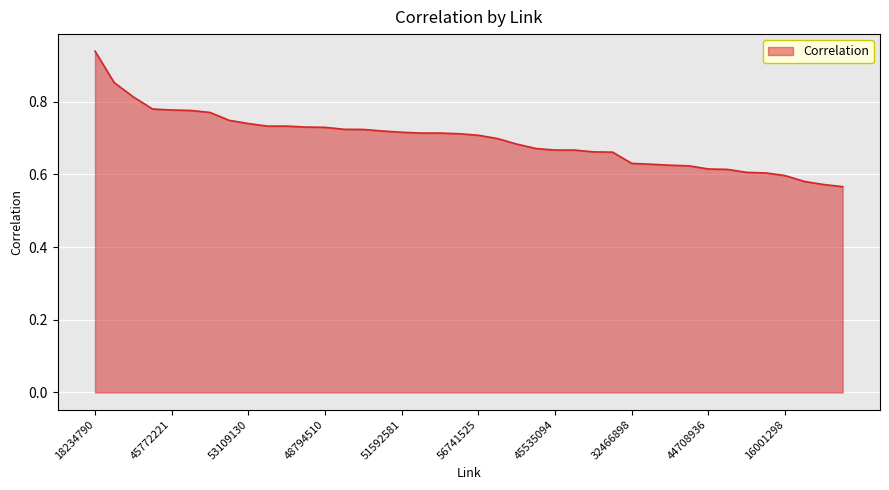

What is the difference between the maximum and minimum values?

0.4